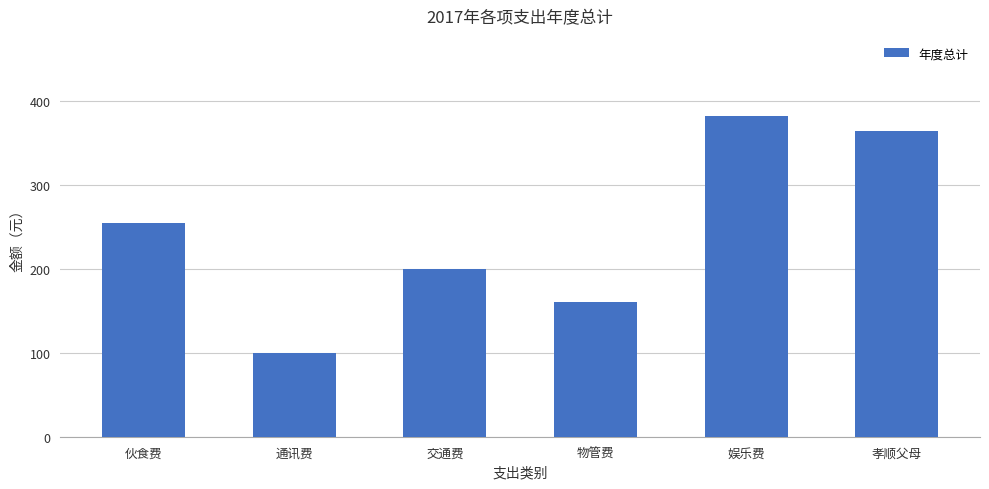

What position from the right is 伙食费?

6